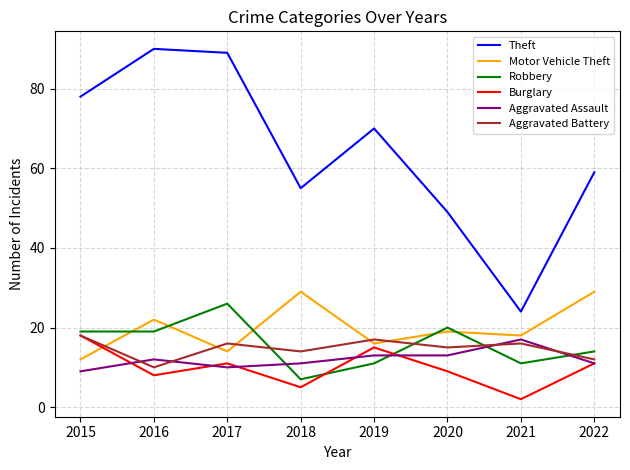

After their last crossing, which series has the higher values: Aggravated Assault or Aggravated Battery?

Aggravated Battery